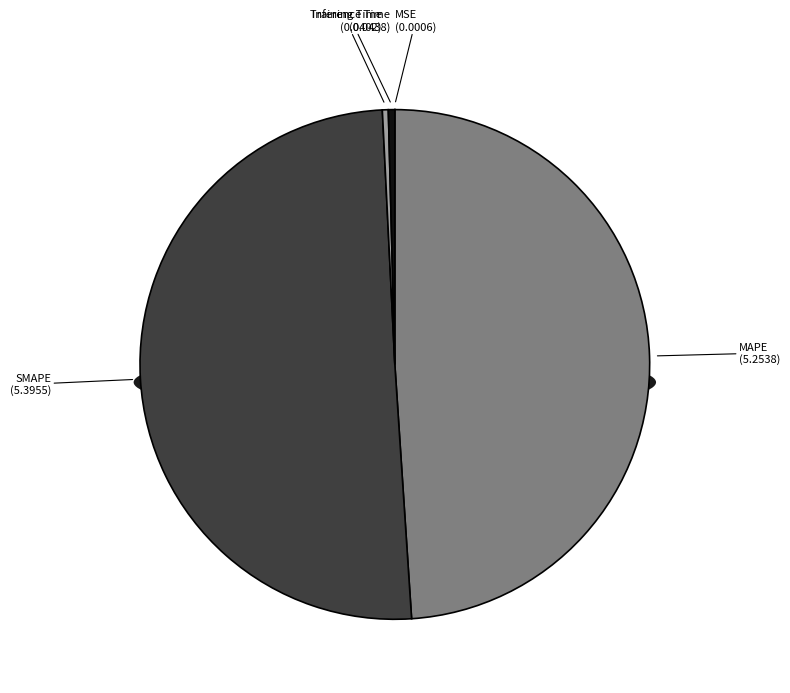

How many slices are in this pie chart?

5